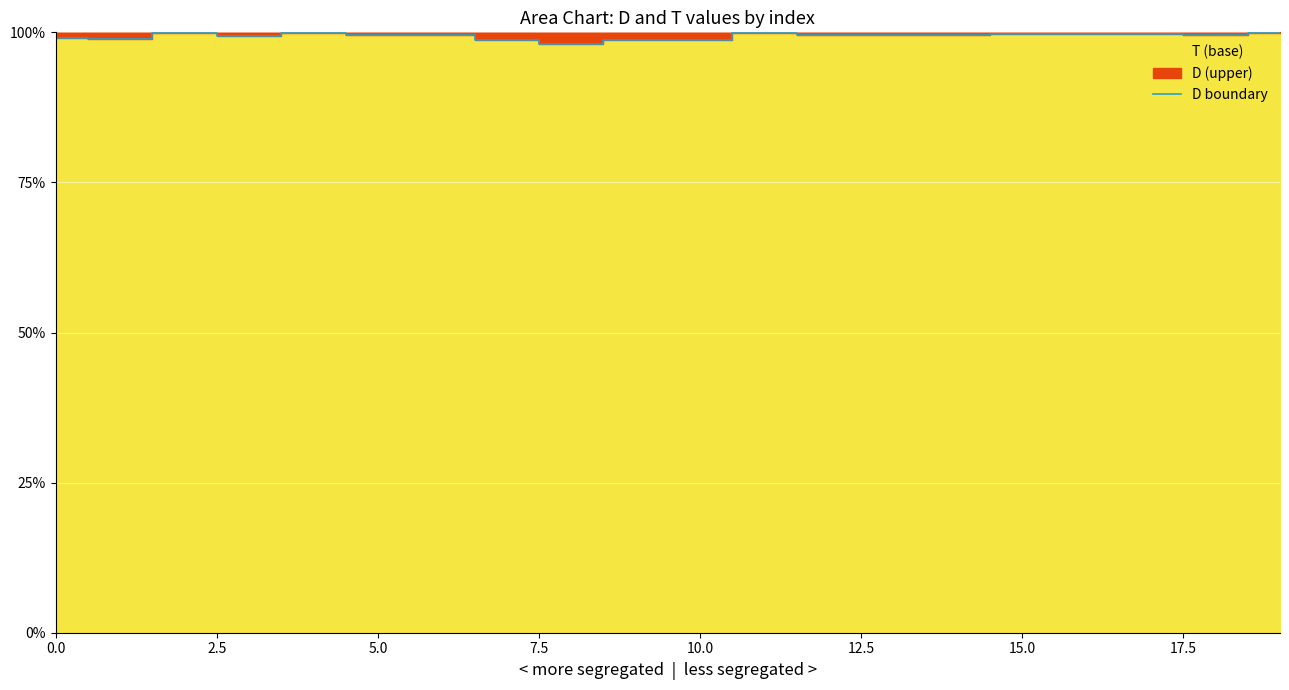

At which category does the chart reach its peak across all series?

5.0